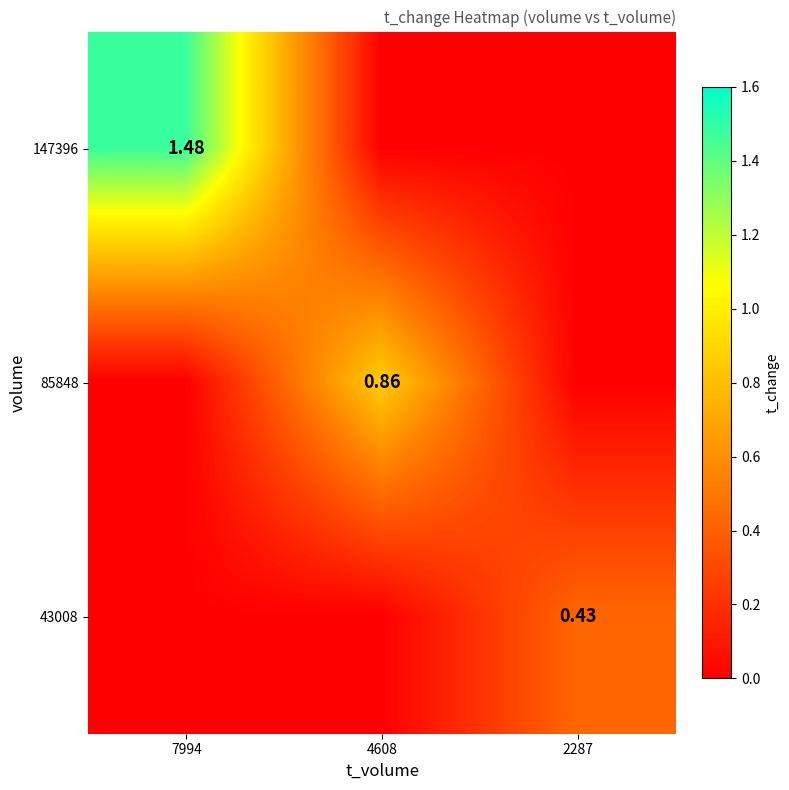

At which label does 85848 reach its peak?

4608